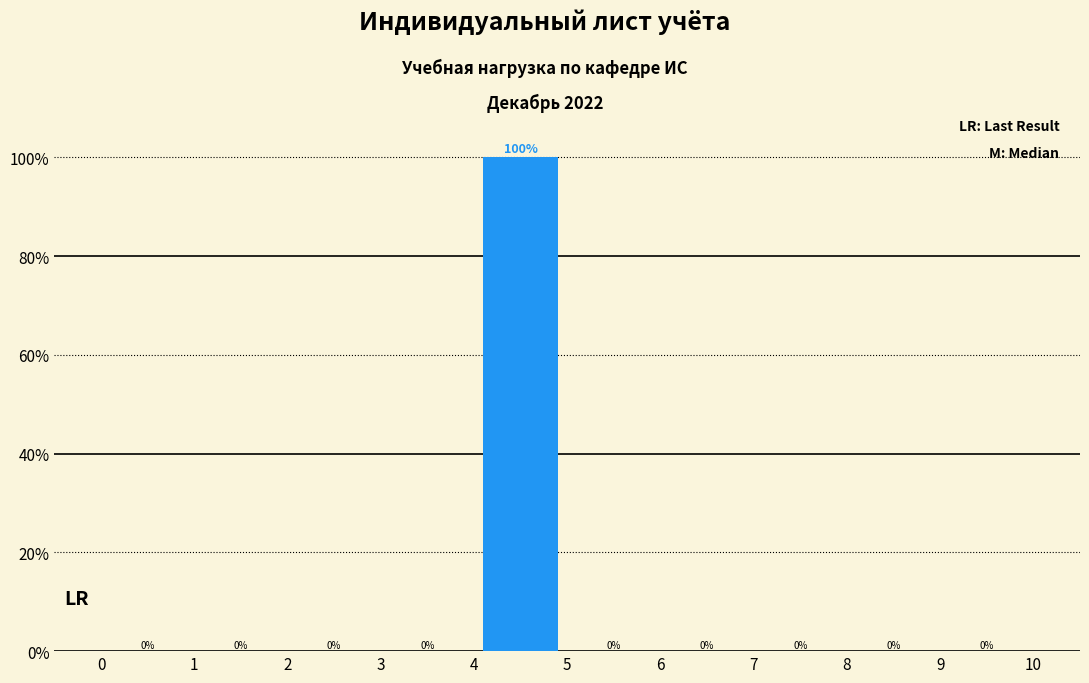

Reading left to right, list every bar in this chart as the range it spans on the x-axis followed by its height.

0 to 1: 0
1 to 2: 0
2 to 3: 0
3 to 4: 0
4 to 5: 100
5 to 6: 0
6 to 7: 0
7 to 8: 0
8 to 9: 0
9 to 10: 0